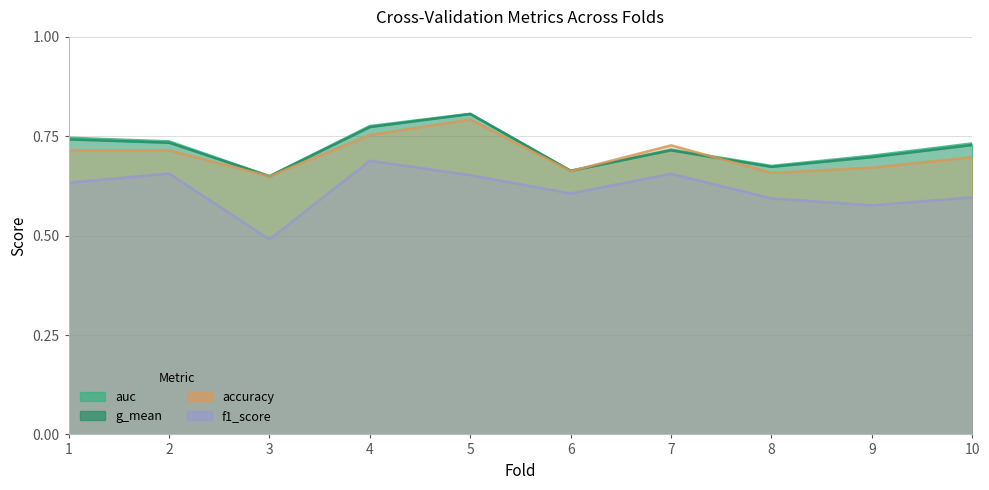

True or false: auc has more than 0 interior local peaks.

True